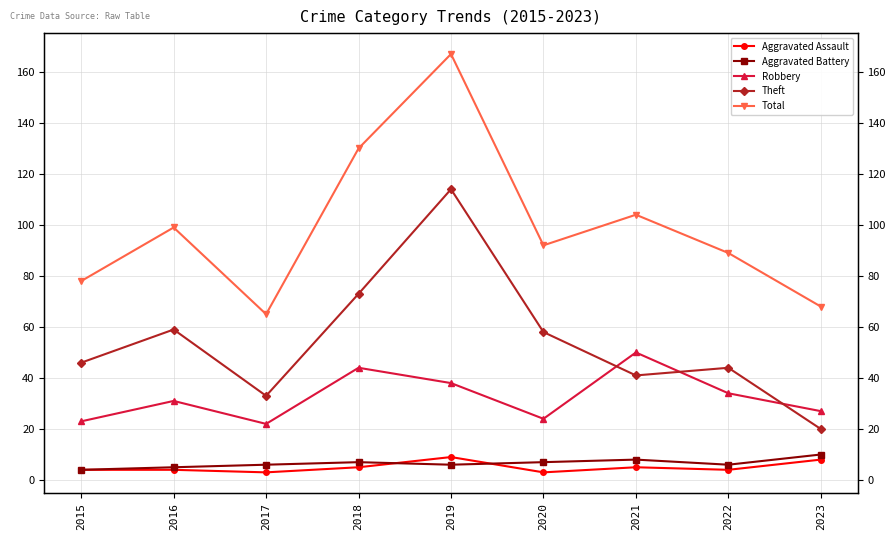

True or false: Total has a value of 89 at 2022.

True